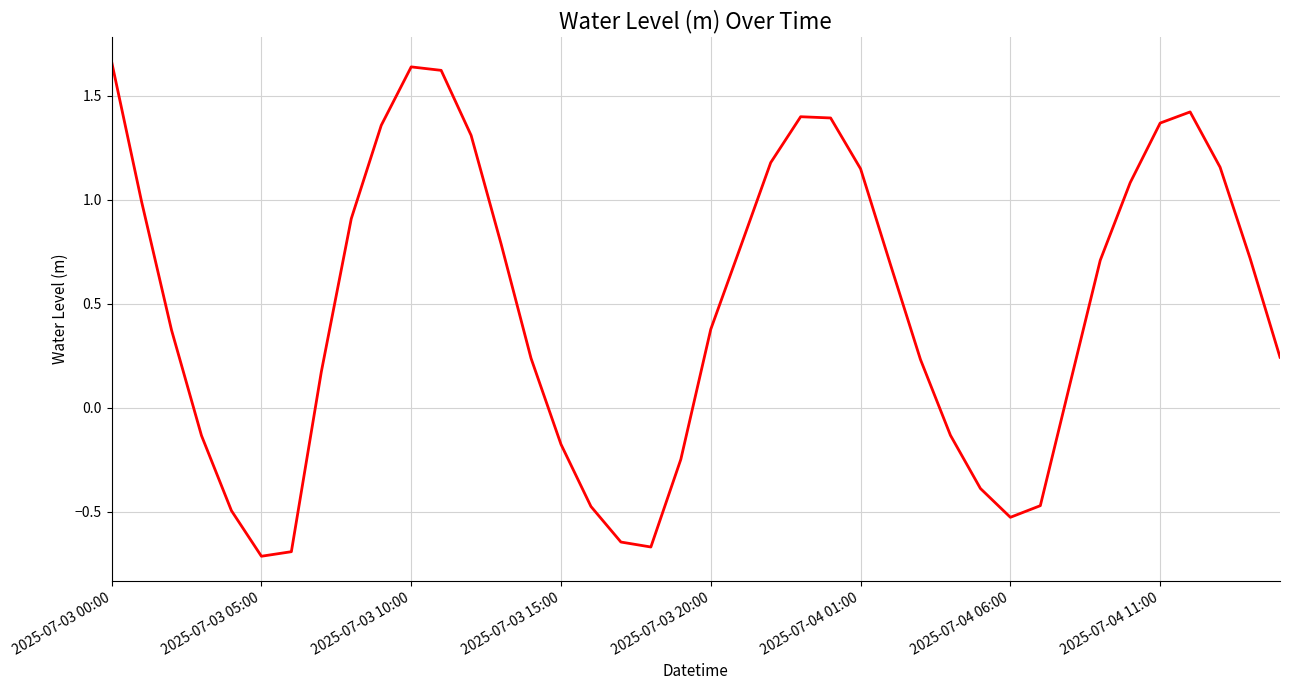

What is the difference between the maximum and minimum values?

2.4